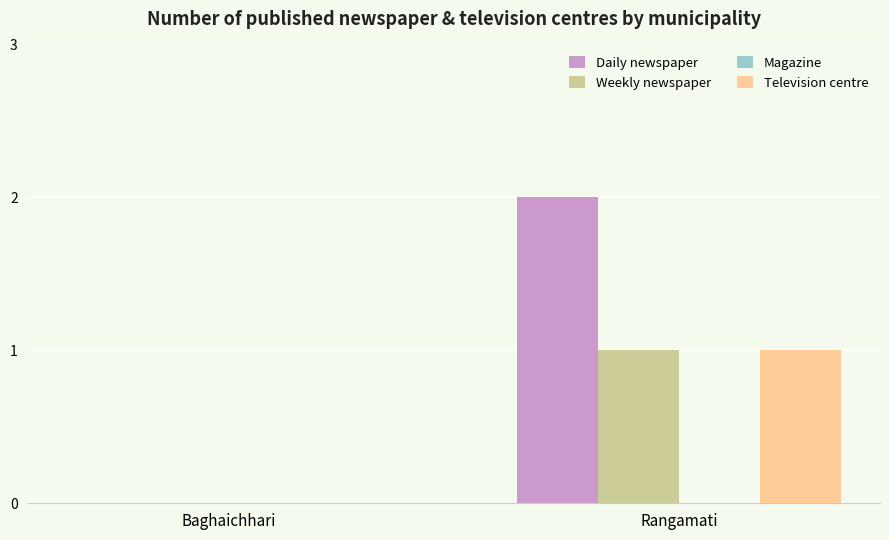

How many groups of bars are there?

2